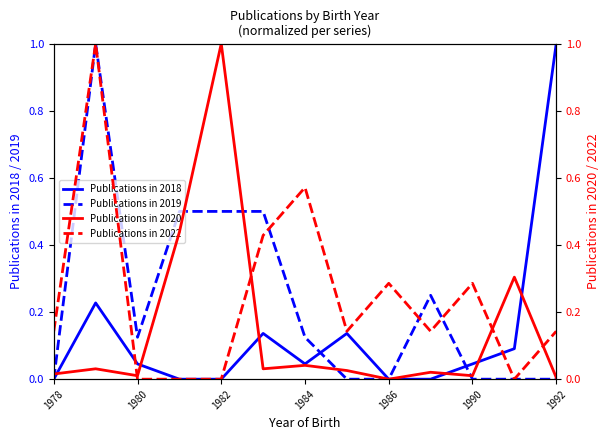

What is the maximum value for Publications in 2018?

1.0